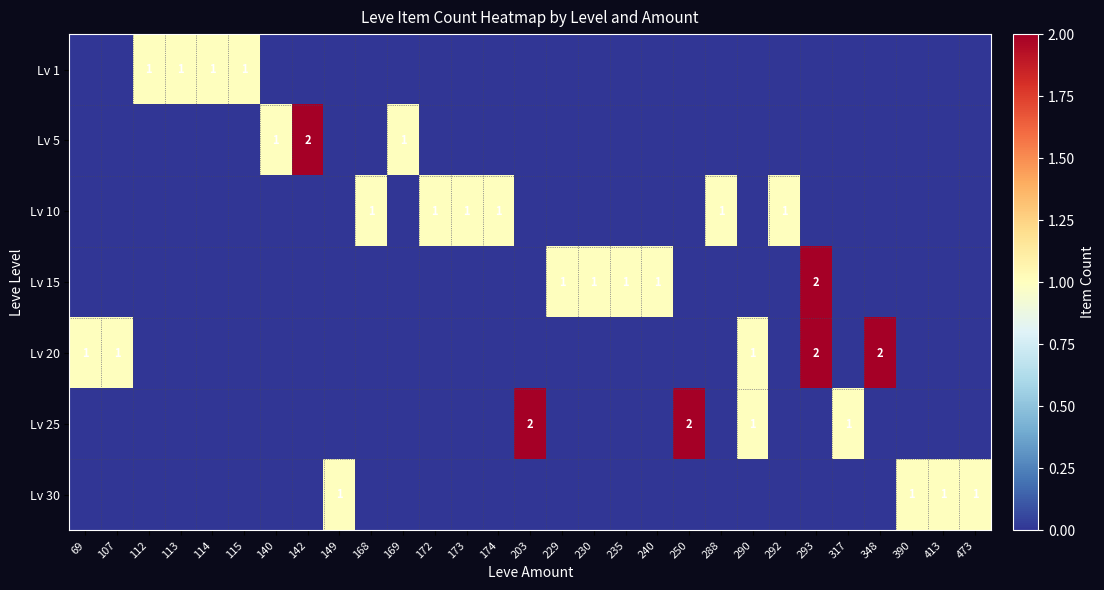

Reading left to right, what are all the values shown in this chart?

row_0: 0	0	1	1	1	1	0	0	0	0	0	0	0	0	0	0	0	0	0	0	0	0	0	0	0	0	0	0	0
row_1: 0	0	0	0	0	0	1	2	0	0	1	0	0	0	0	0	0	0	0	0	0	0	0	0	0	0	0	0	0
row_2: 0	0	0	0	0	0	0	0	0	1	0	1	1	1	0	0	0	0	0	0	1	0	1	0	0	0	0	0	0
row_3: 0	0	0	0	0	0	0	0	0	0	0	0	0	0	0	1	1	1	1	0	0	0	0	2	0	0	0	0	0
row_4: 1	1	0	0	0	0	0	0	0	0	0	0	0	0	0	0	0	0	0	0	0	1	0	2	0	2	0	0	0
row_5: 0	0	0	0	0	0	0	0	0	0	0	0	0	0	2	0	0	0	0	2	0	1	0	0	1	0	0	0	0
row_6: 0	0	0	0	0	0	0	0	1	0	0	0	0	0	0	0	0	0	0	0	0	0	0	0	0	0	1	1	1